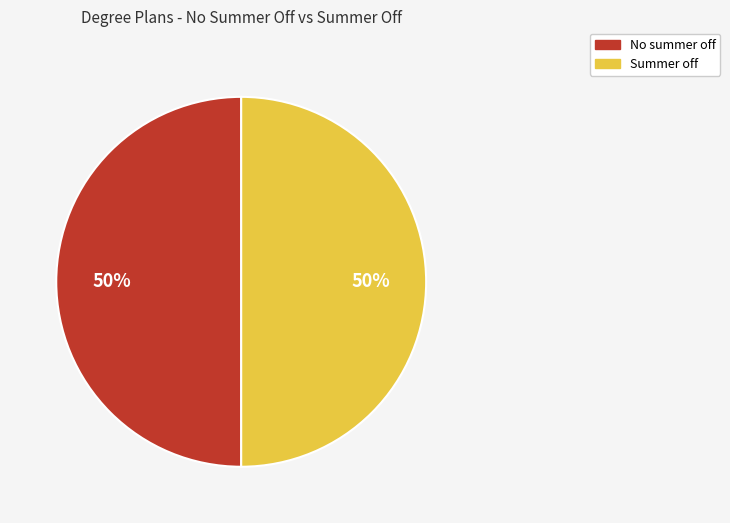

To the nearest percent, what is the average slice percentage?

50%